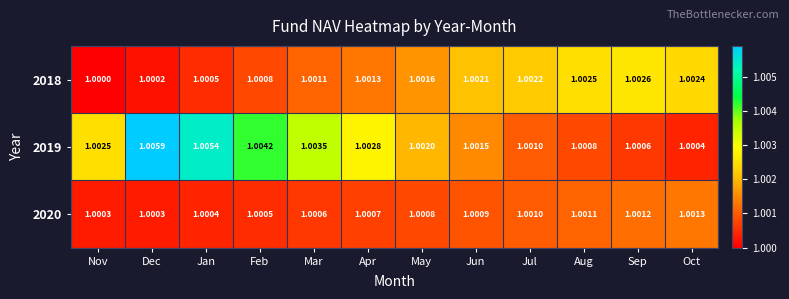

Which series has the widest spread of values?

2019